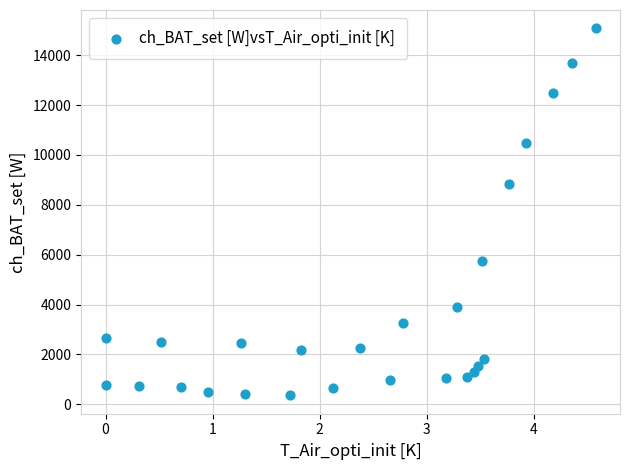

What is the range of Y values (max minus min)?

14721.3